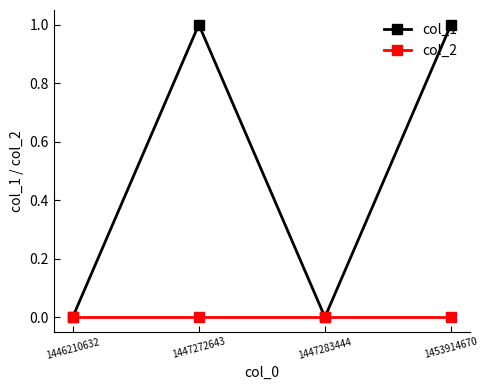

List the series in order of their peak value, lowest first.

col_2, col_1